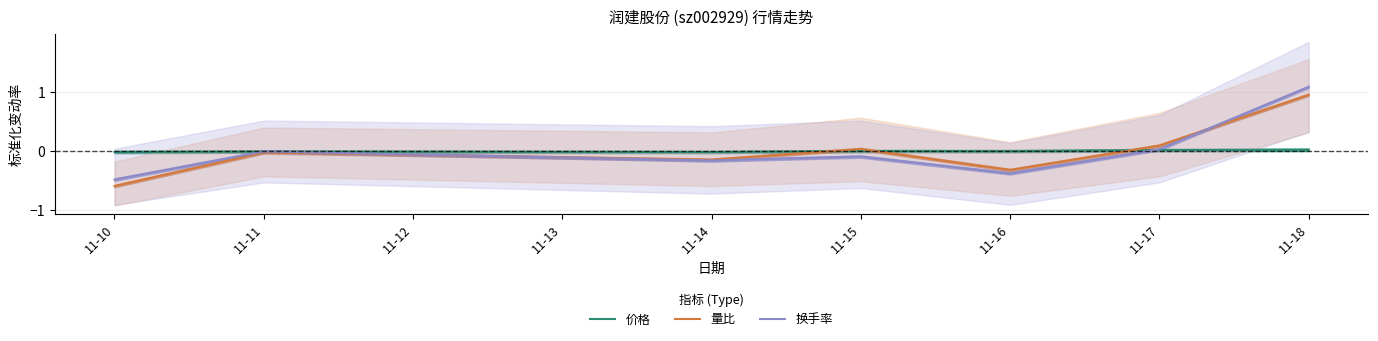

True or false: 量比 has more than 0 interior local peaks.

True